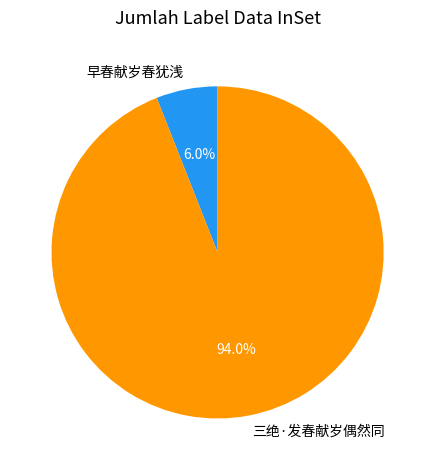

Approximately how many times larger is the value at 三绝·发春献岁偶然同 compared to 早春献岁春犹浅?

15.7